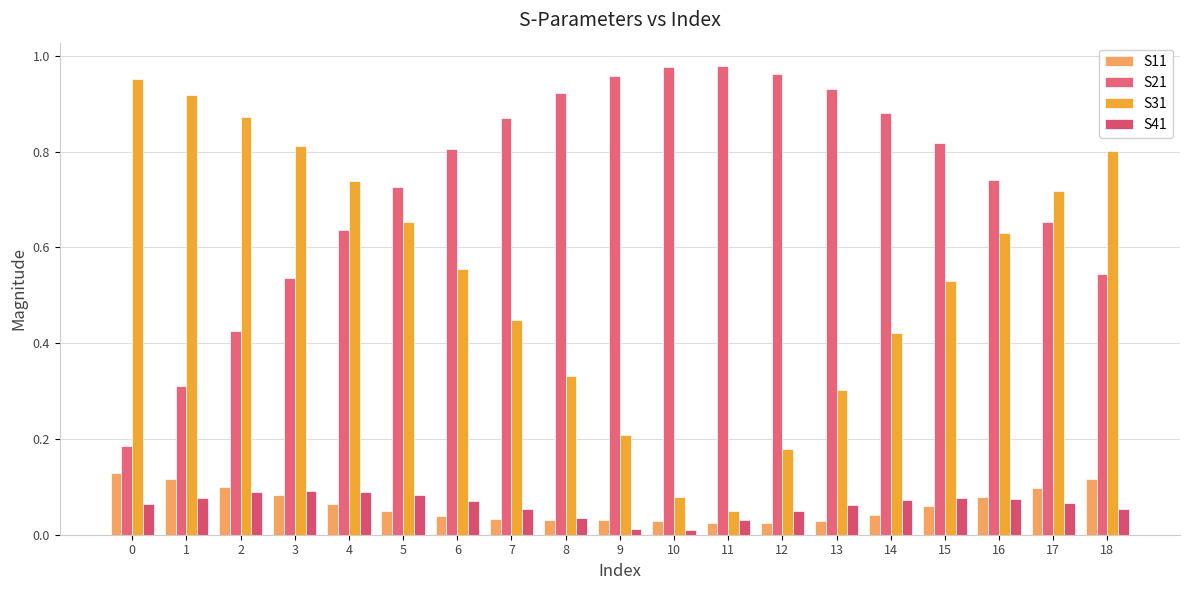

What is the value of the S41 bar at the 16th from the left?

0.1